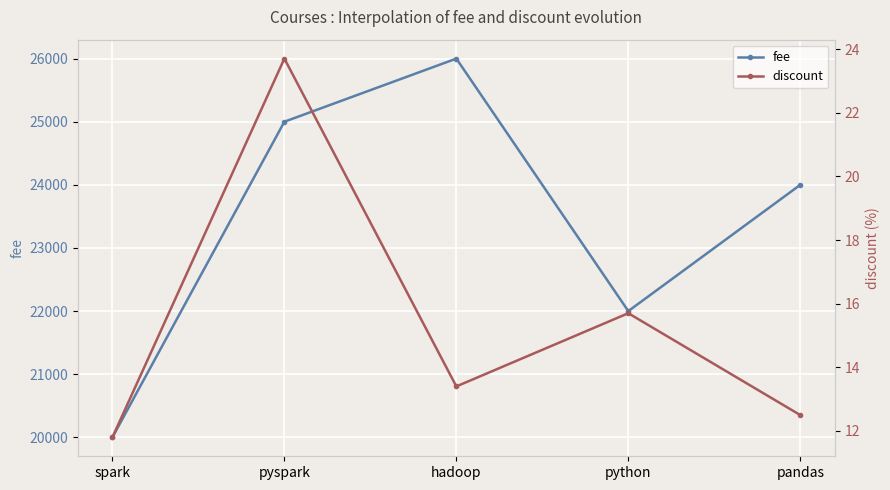

Which series has the largest total across all categories?

fee